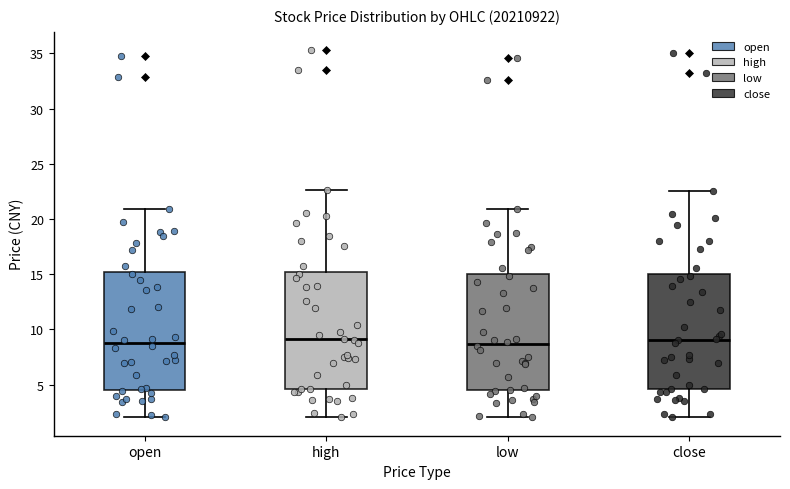

Reading left to right, transcribe this box plot: for each box, give where its median line is, the range the box spans, and where its two whiskers end, as read against the y-axis. The values are not printed on the chart, so give them approximately, as read against the axis.

open: median 9.0, box 4.5 to 15.0, whiskers 2.0 to 21.0
high: median 9.0, box 4.5 to 15.0, whiskers 2.0 to 22.5
low: median 8.5, box 4.5 to 15.0, whiskers 2.0 to 21.0
close: median 9.0, box 4.5 to 15.0, whiskers 2.0 to 22.5